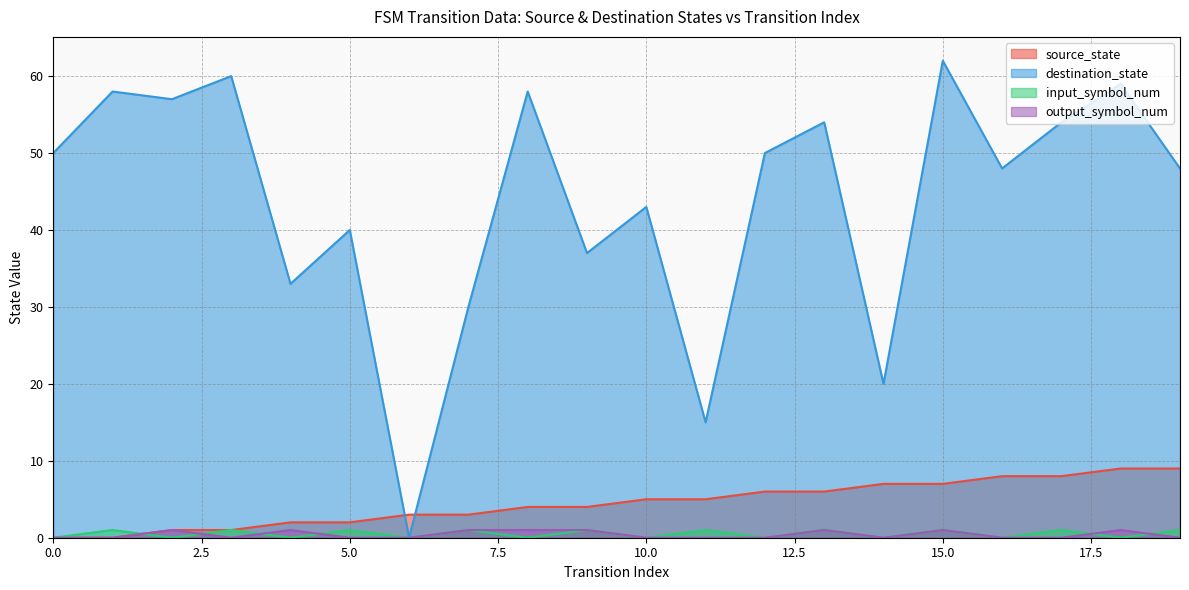

In output_symbol_num, how many points are higher than both neighbors (excluding endpoints)?

5